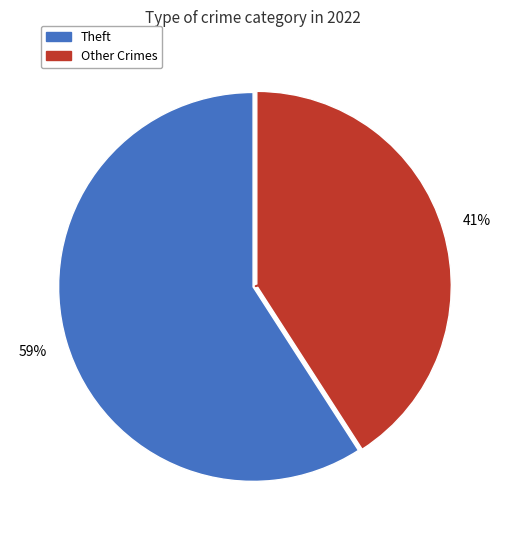

To the nearest percent, what is the average slice percentage?

50%